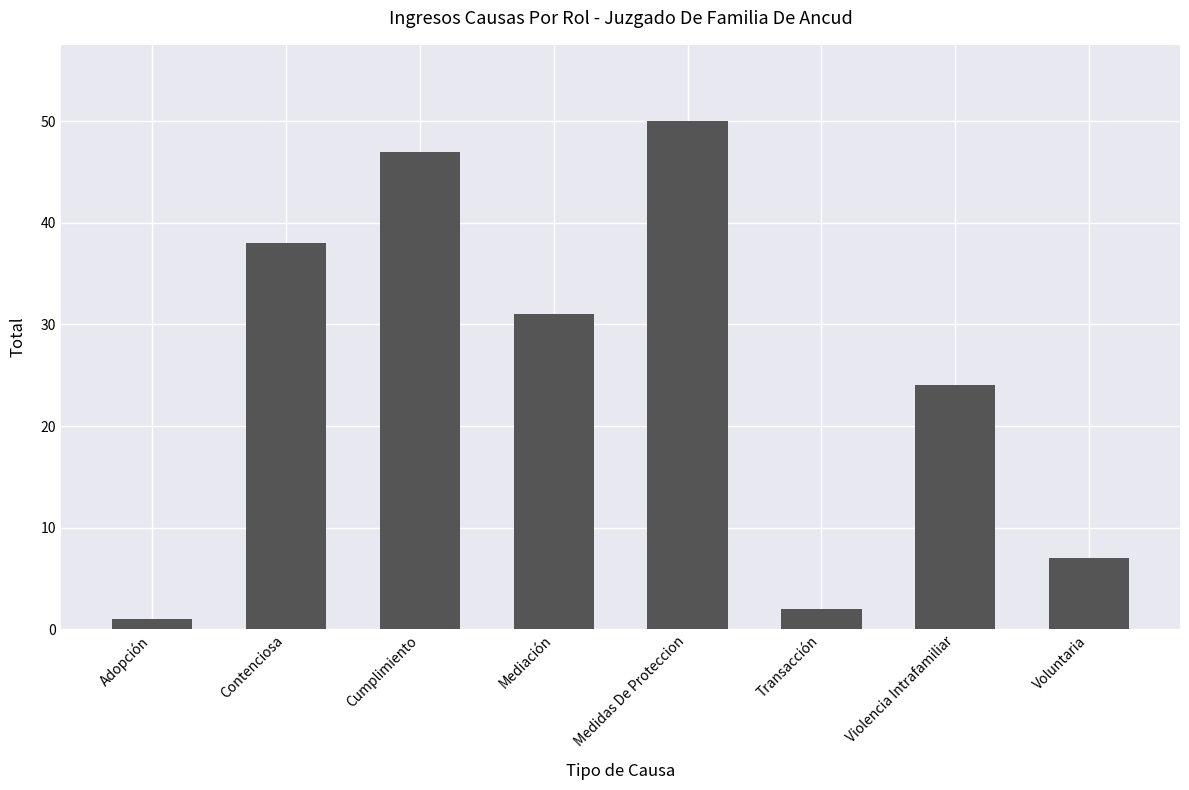

How many data points are less than 31?

4